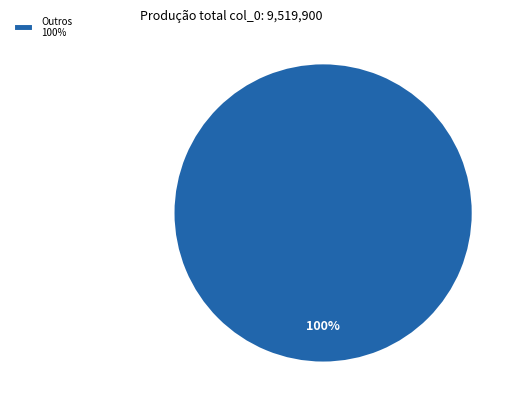

Rank the categories by value from lowest to highest.

Outros 100%